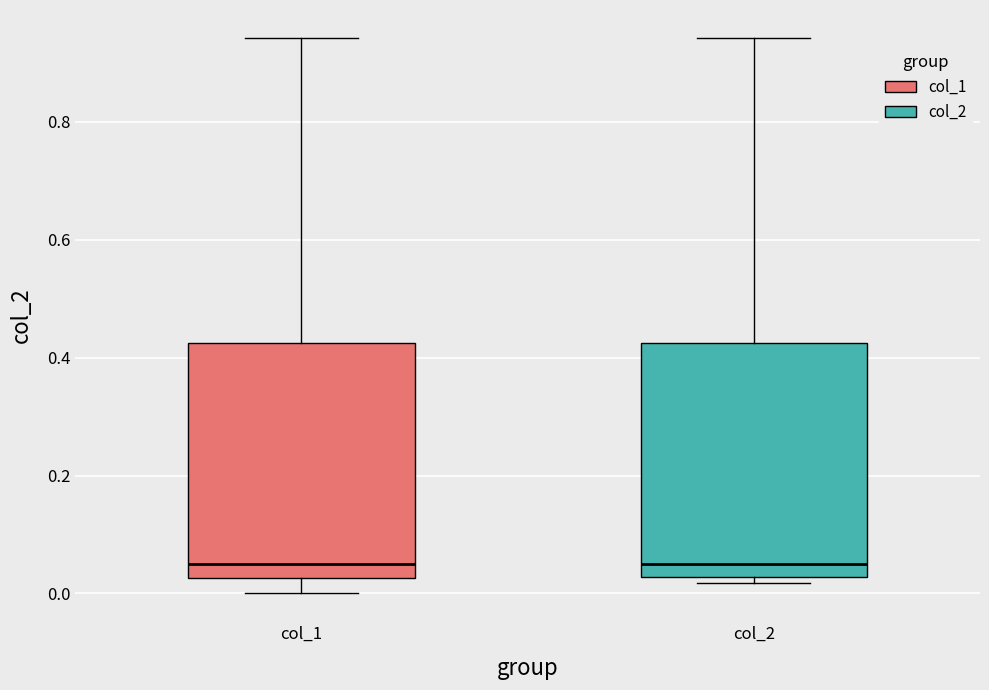

Where is the upper edge of the box for col_2 on the y-axis? The values are not printed on the chart, so give them approximately, as read against the axis.

0.42